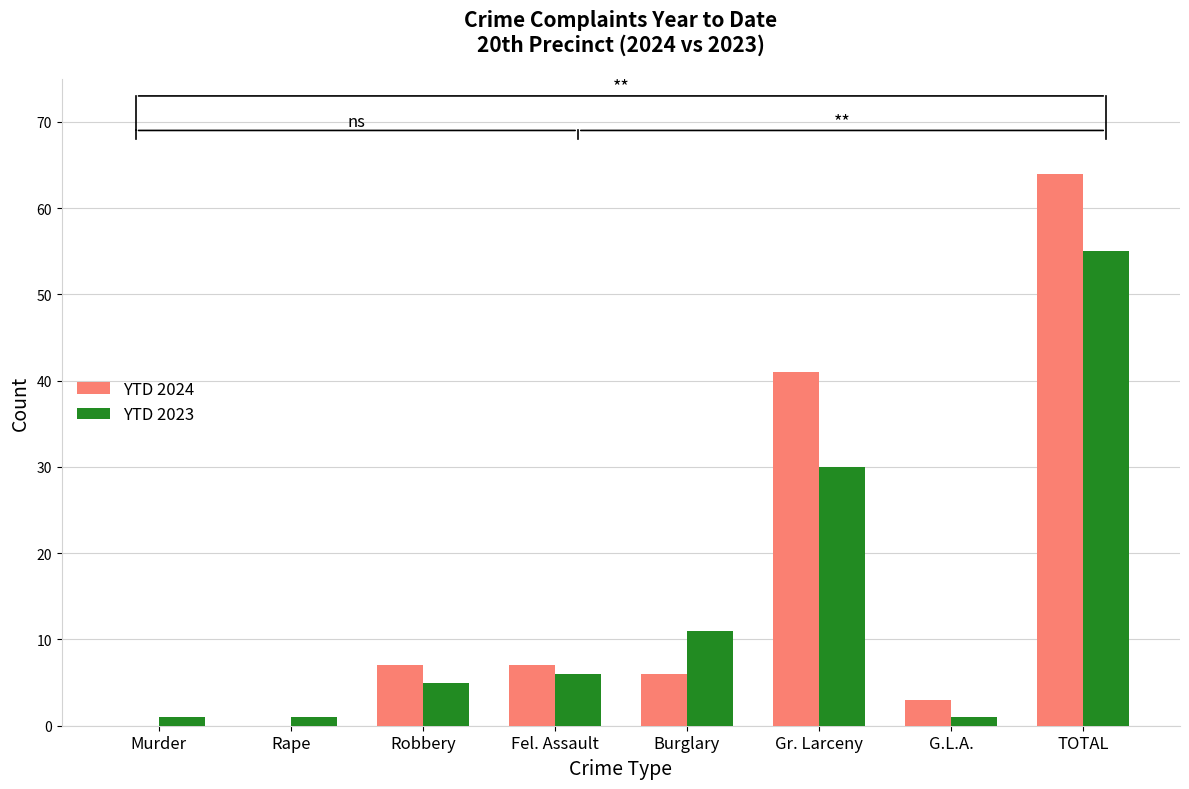

Is the value of YTD 2023 at G.L.A. greater than the value of YTD 2024 at Rape?

Yes